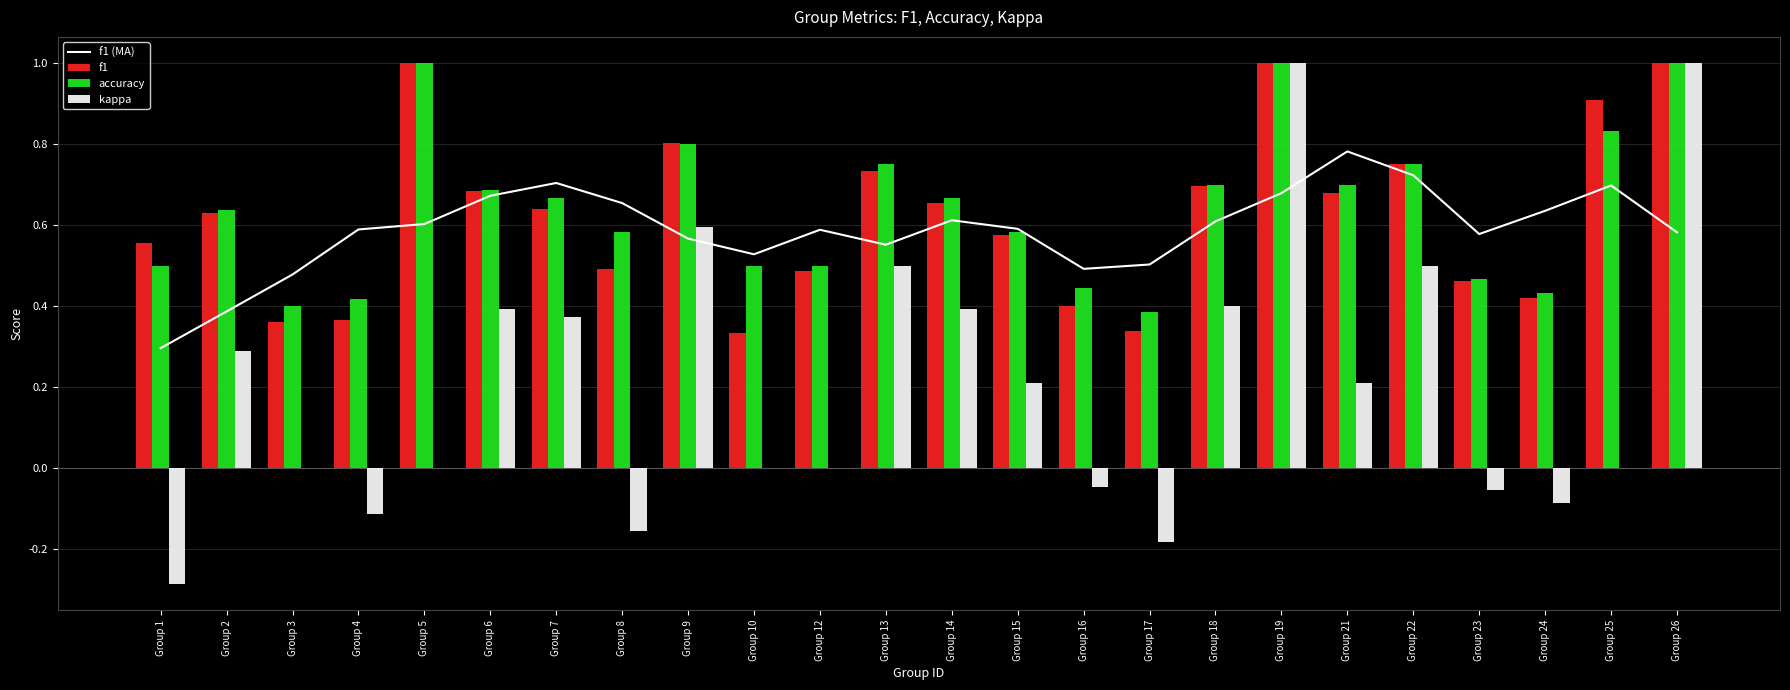

The value of kappa at Group 6 is 0.4. True or false?

True